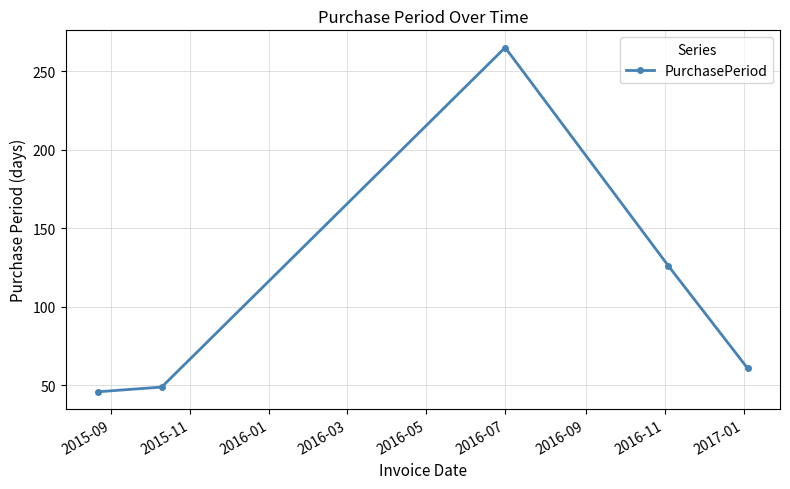

What is the value of the 5th point from the left?

61